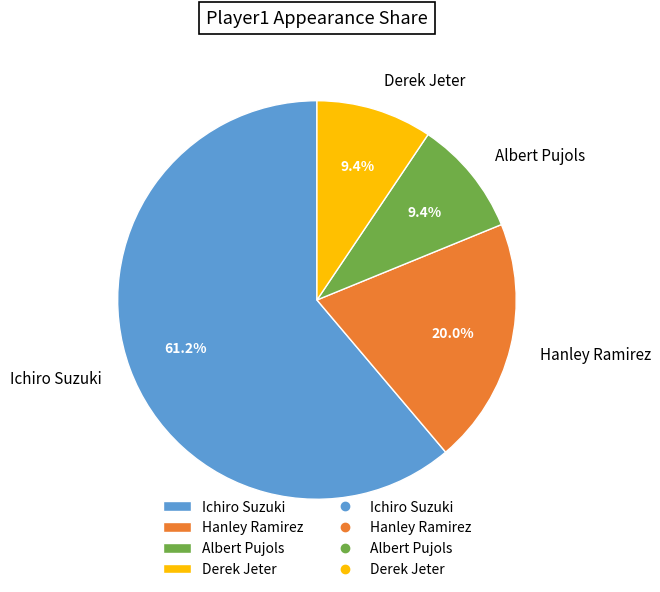

How many segments does this pie chart have?

4